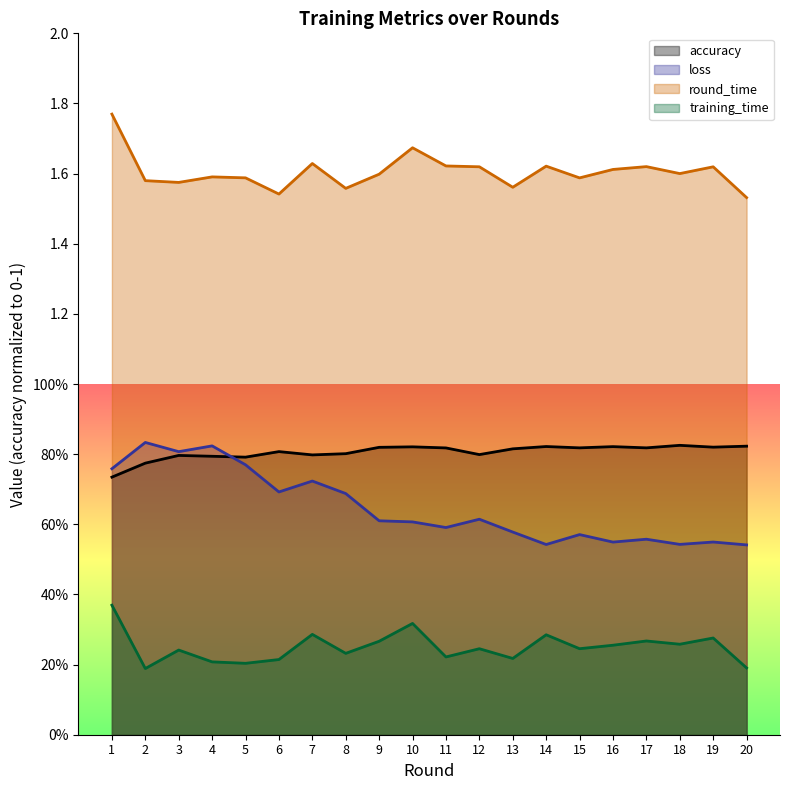

What is the approximate value of loss at 16?

0.5